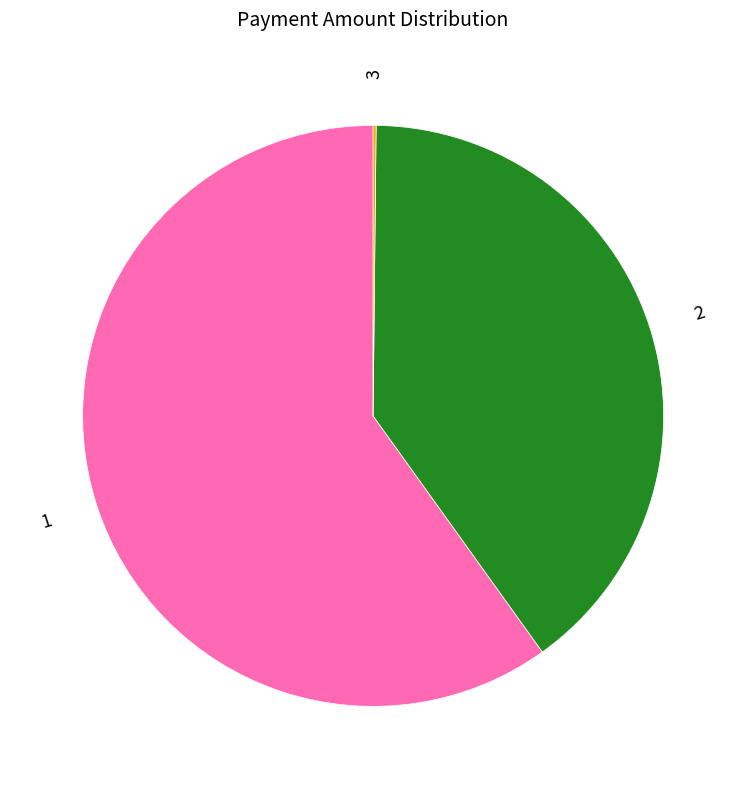

Does any single category account for the majority?

Yes